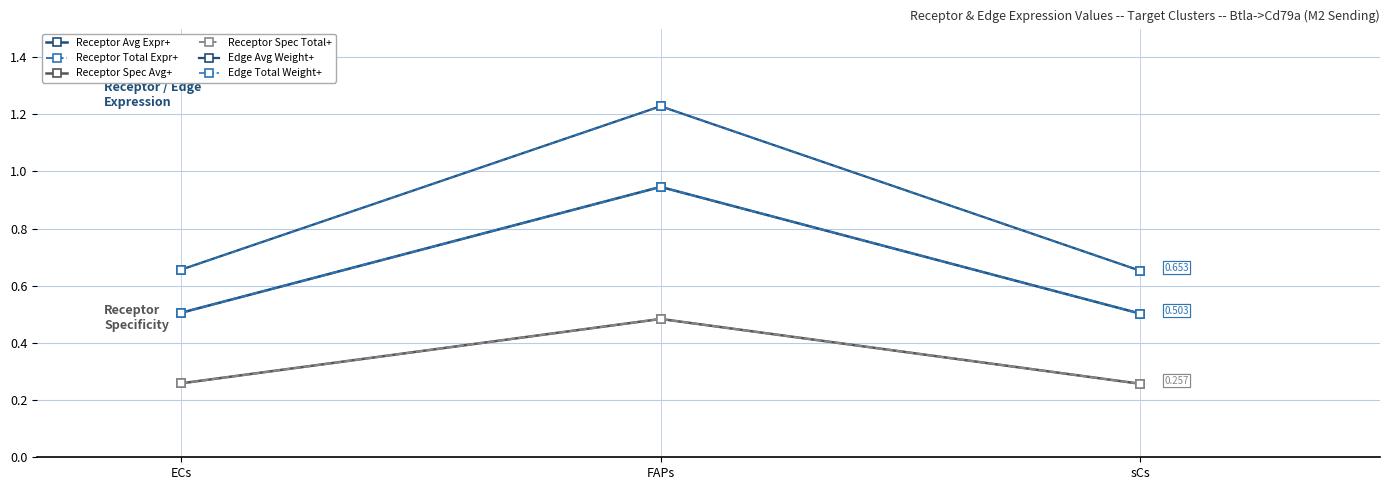

At which category is the sum across all series the highest?

FAPs